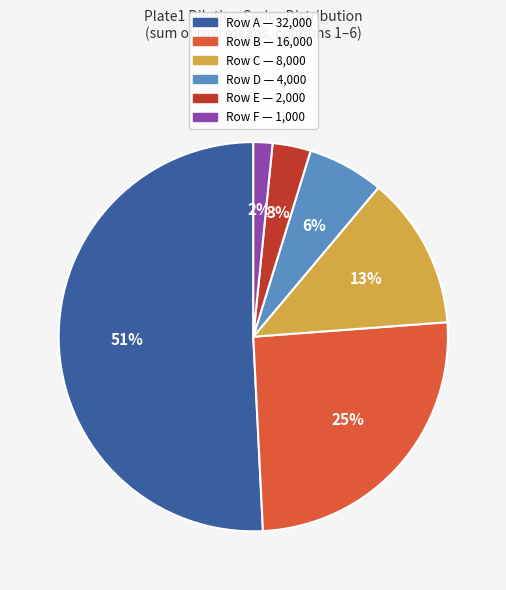

To the nearest percent, what is the average slice percentage?

17%